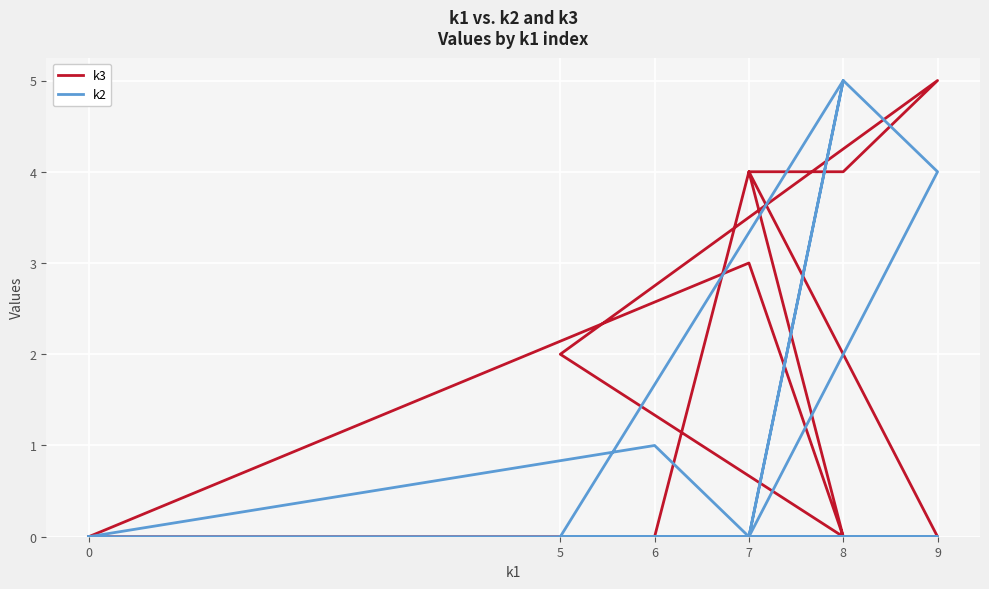

The k3 series shows 7 at 9. True or false?

False